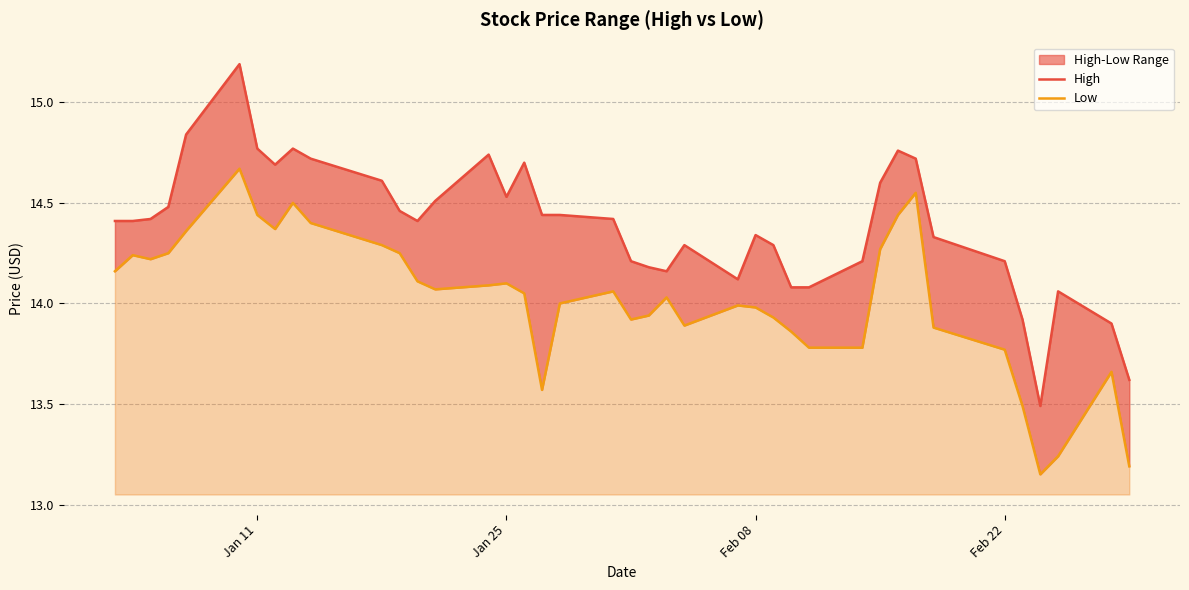

The High series shows 5.1 at 23. True or false?

False